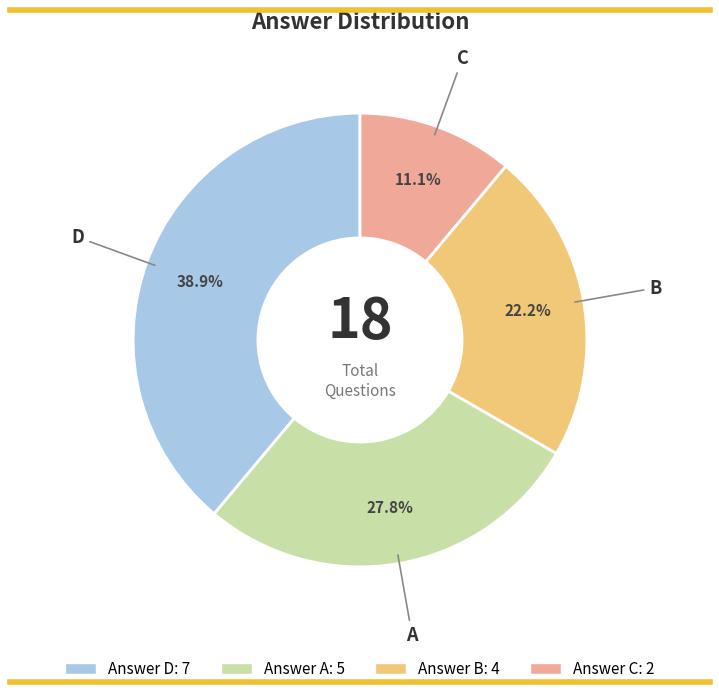

Is there a majority slice in this chart?

No